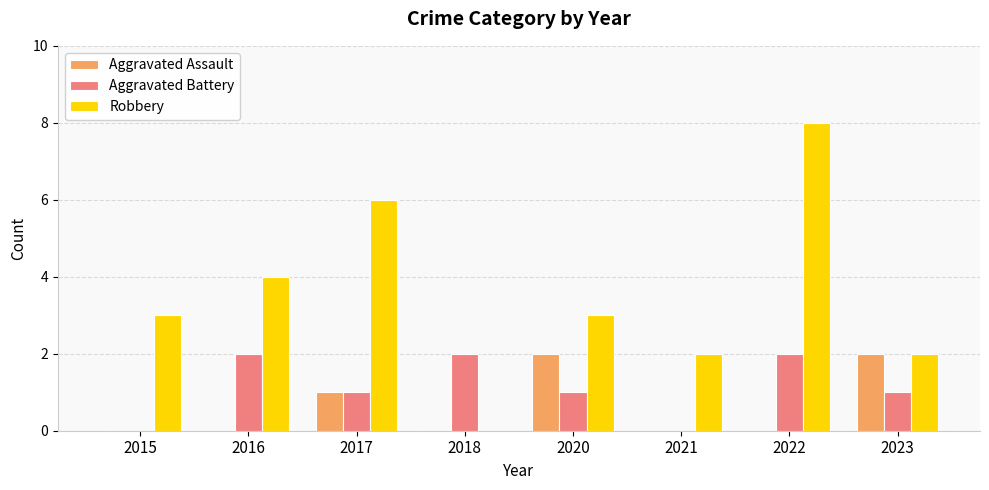

What is the sum of all Robbery values?

28